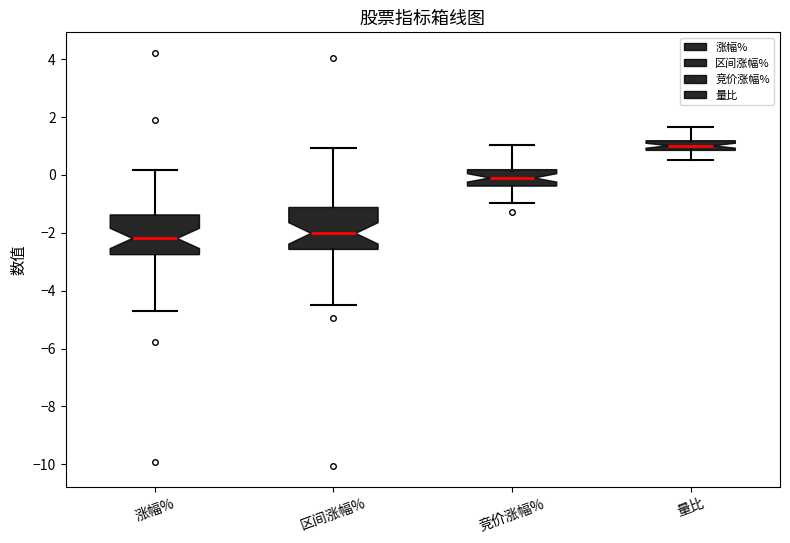

Where does the median line of the box for 区间涨幅% sit on the y-axis? The values are not printed on the chart, so give them approximately, as read against the axis.

-2.0